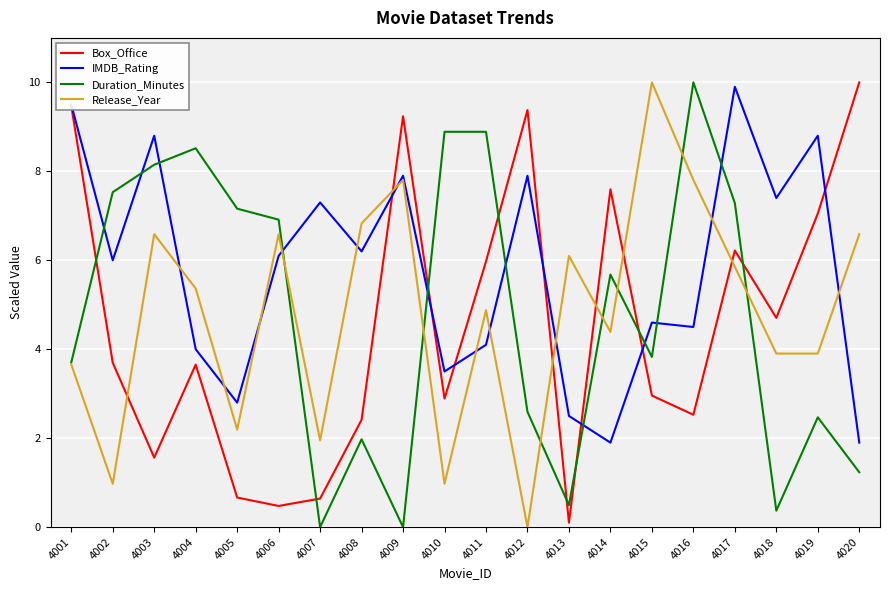

How many interior local peaks does the Box_Office series have?

5